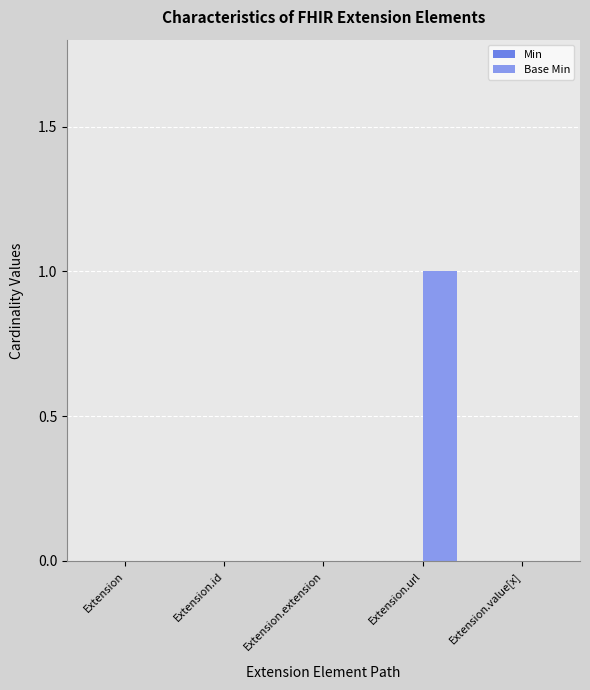

Are the bars horizontal?

No